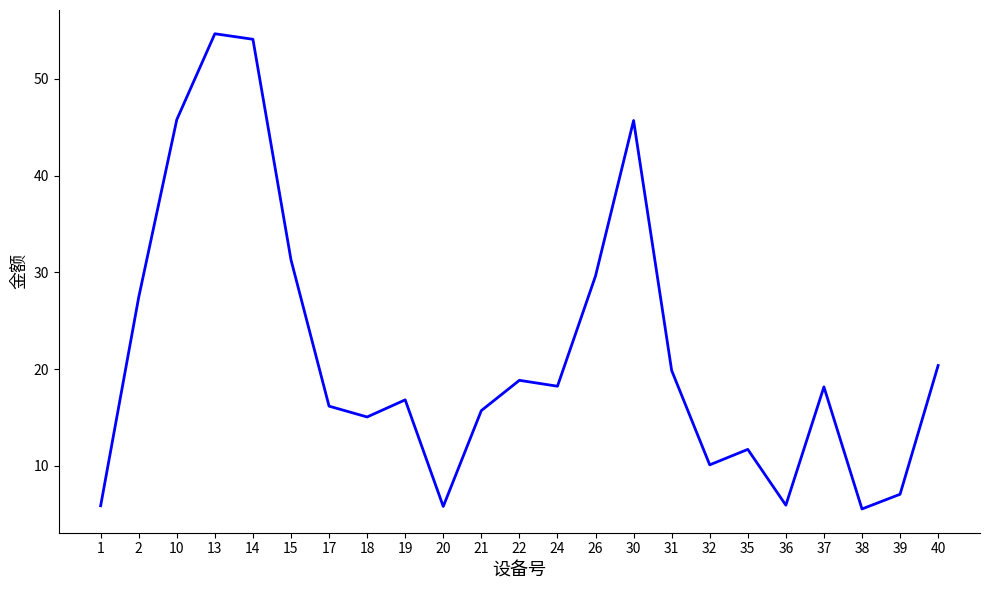

The chart shows a value of 17.1 at 32. True or false?

False